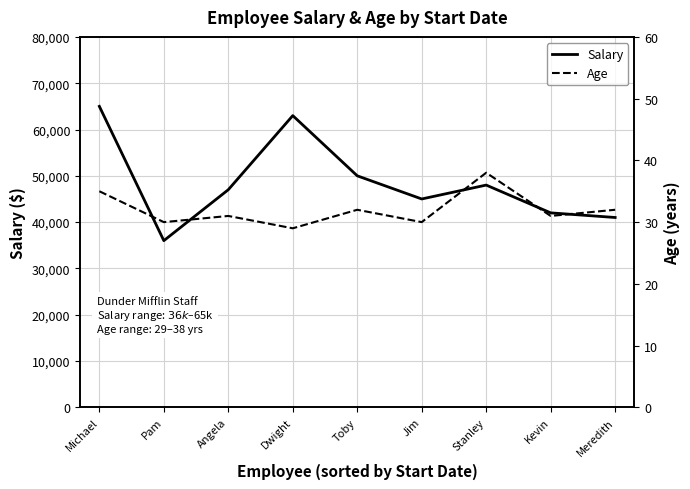

The value of Salary at Kevin is 42000. True or false?

True